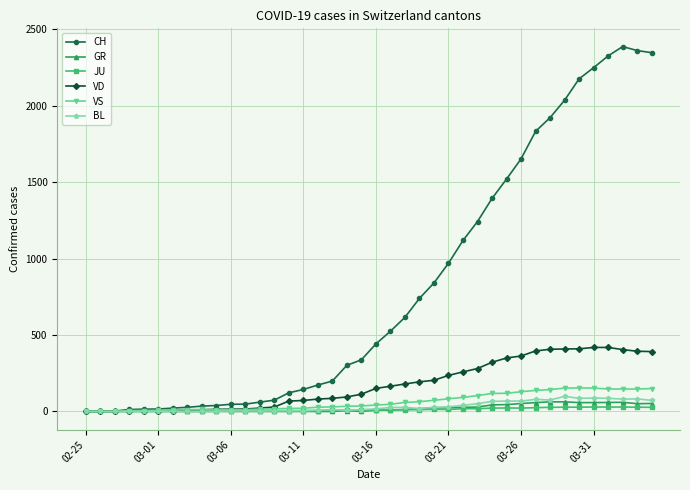

What is the highest value of the GR series?

63